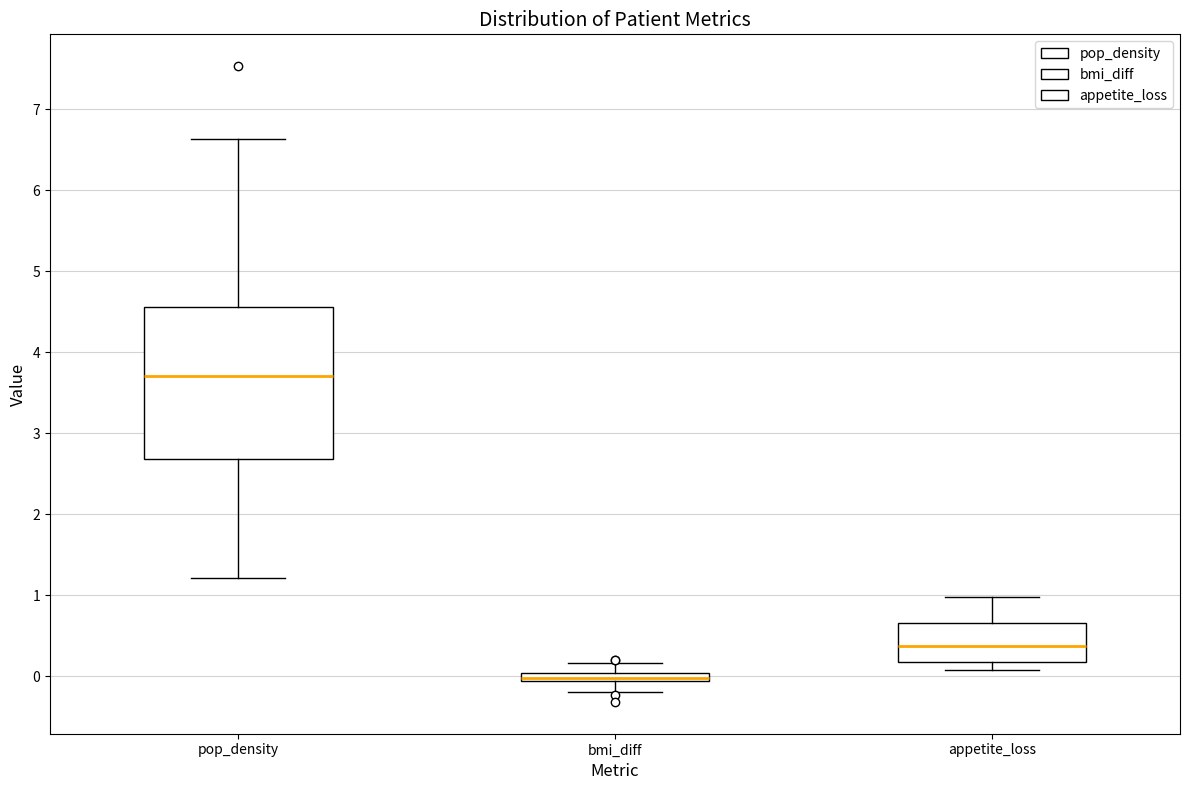

Which box's median line is the highest?

pop_density